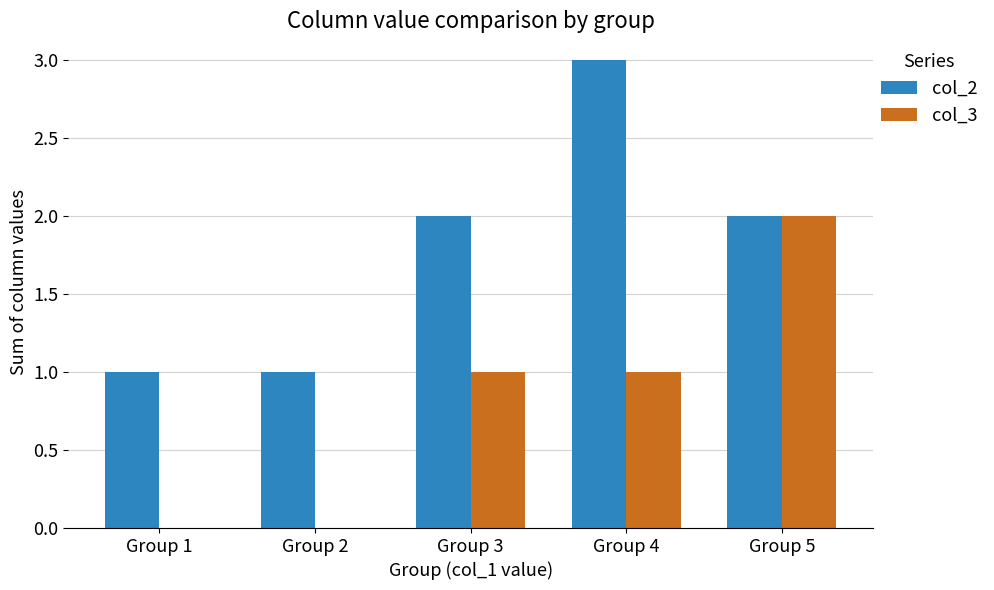

The col_3 series shows 2 at Group 5. True or false?

True